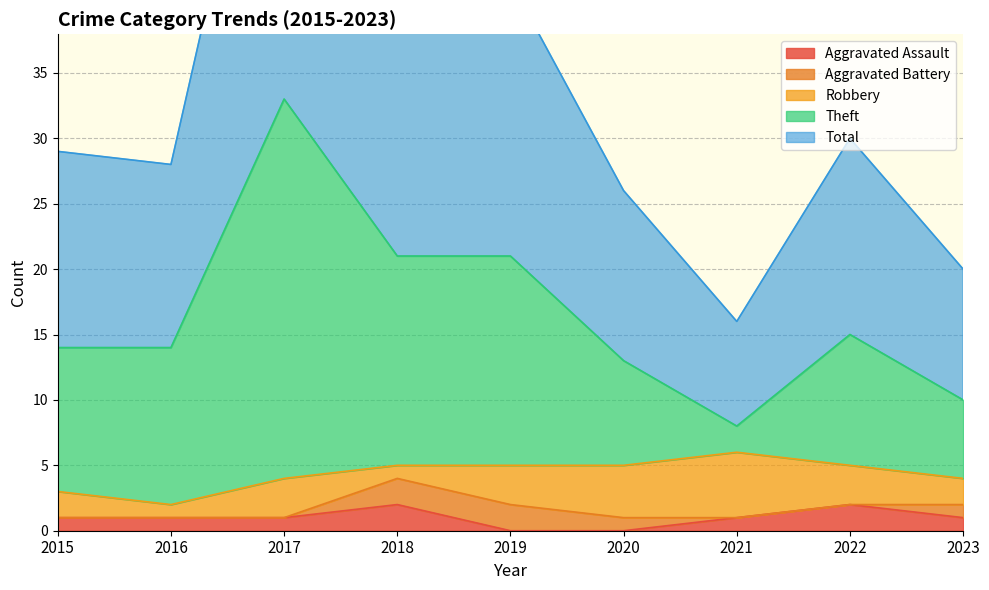

Which series has the widest spread of values?

Theft